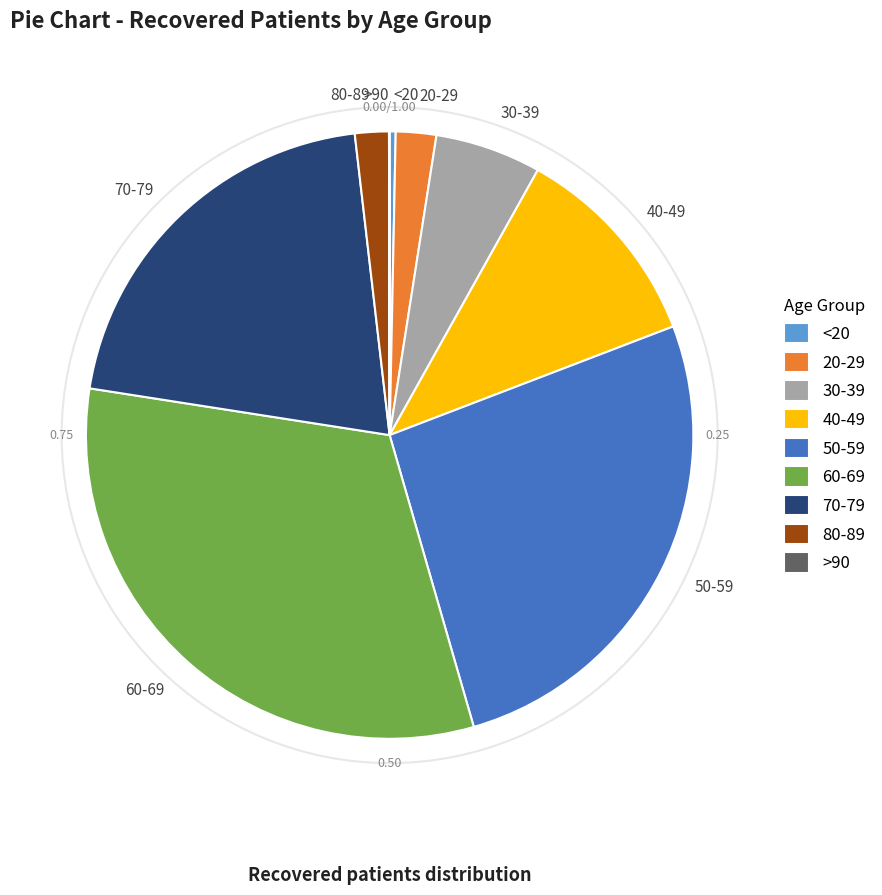

Approximately how many times larger is the value at 70-79 compared to 20-29?

9.6